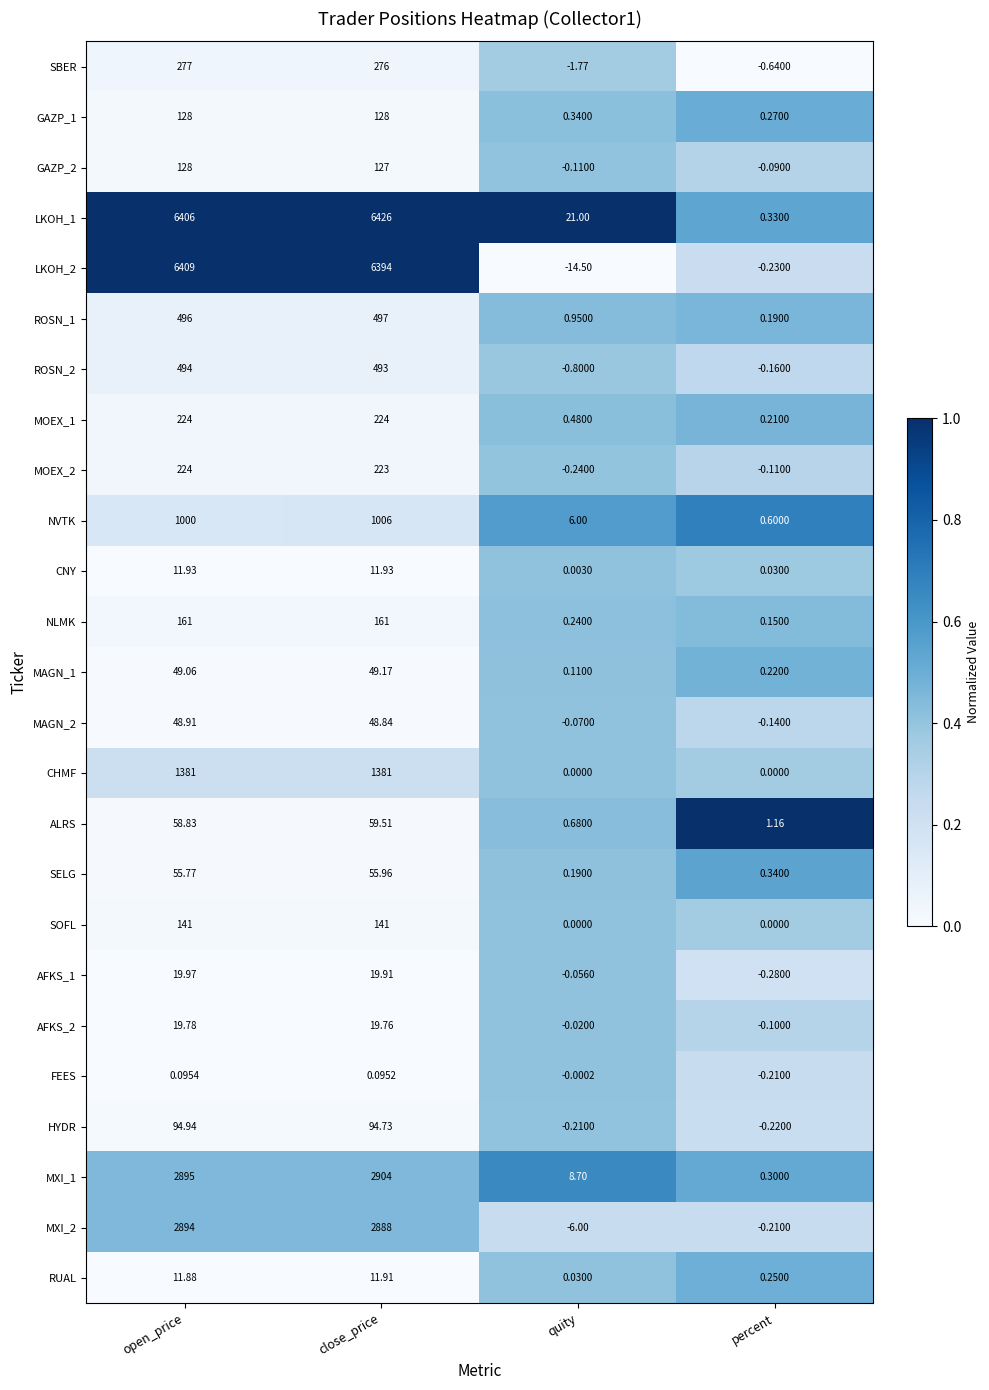

What is the total value across all series at close_price?

23640.8